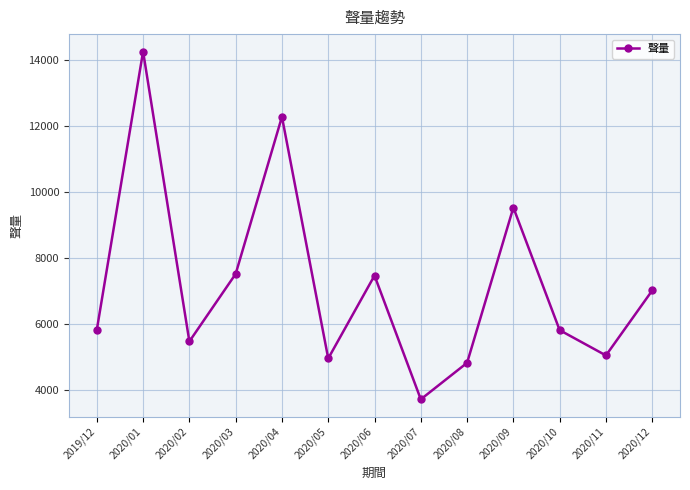

True or false: there are more than 1 points higher than both neighbors.

True